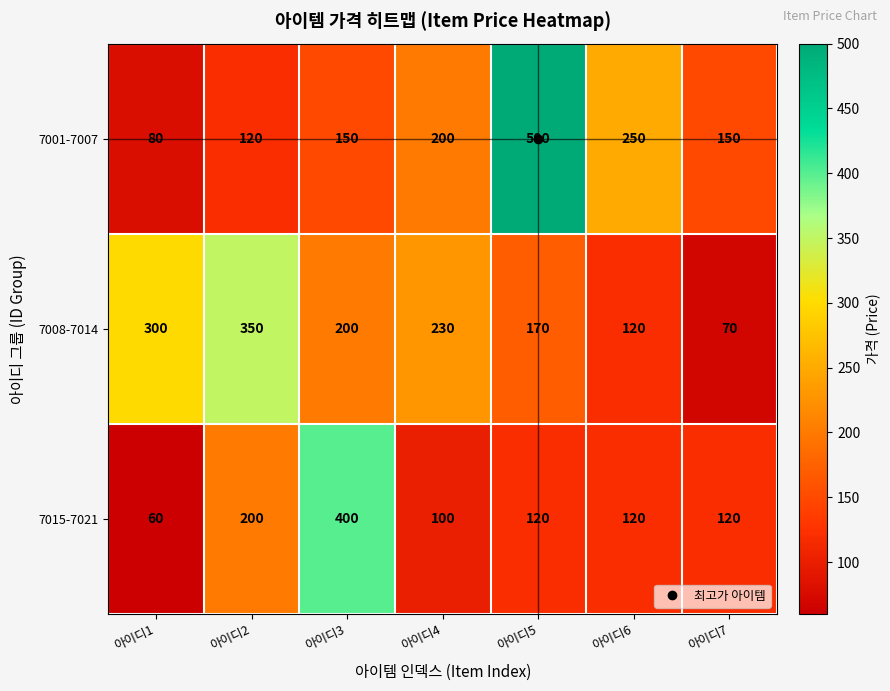

What is the total value across all series at 아이디7?

340